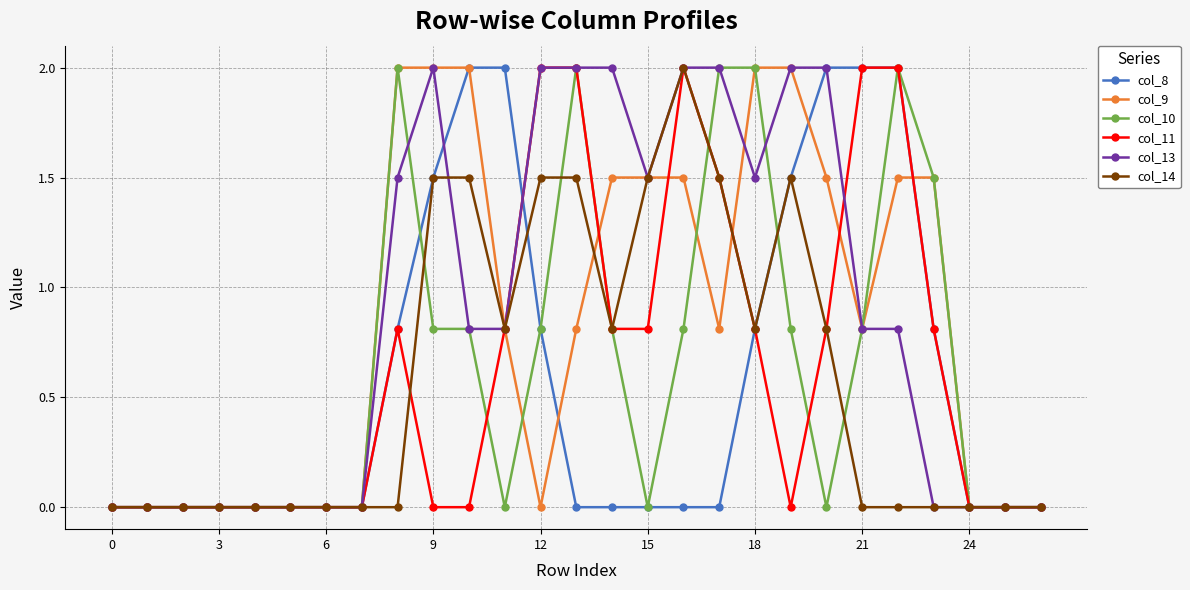

True or false: col_10 has more than 0 points higher than both neighbors.

True